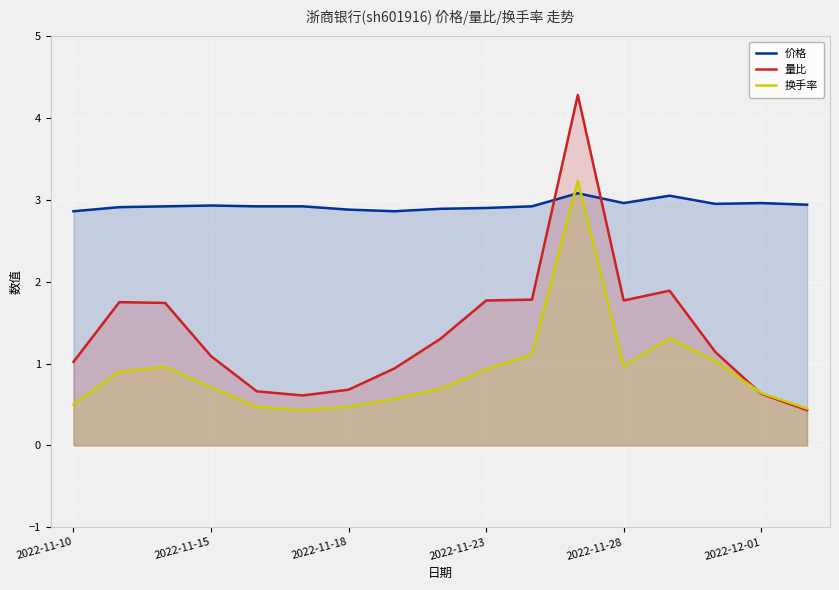

How many categories are shown in the chart?

17